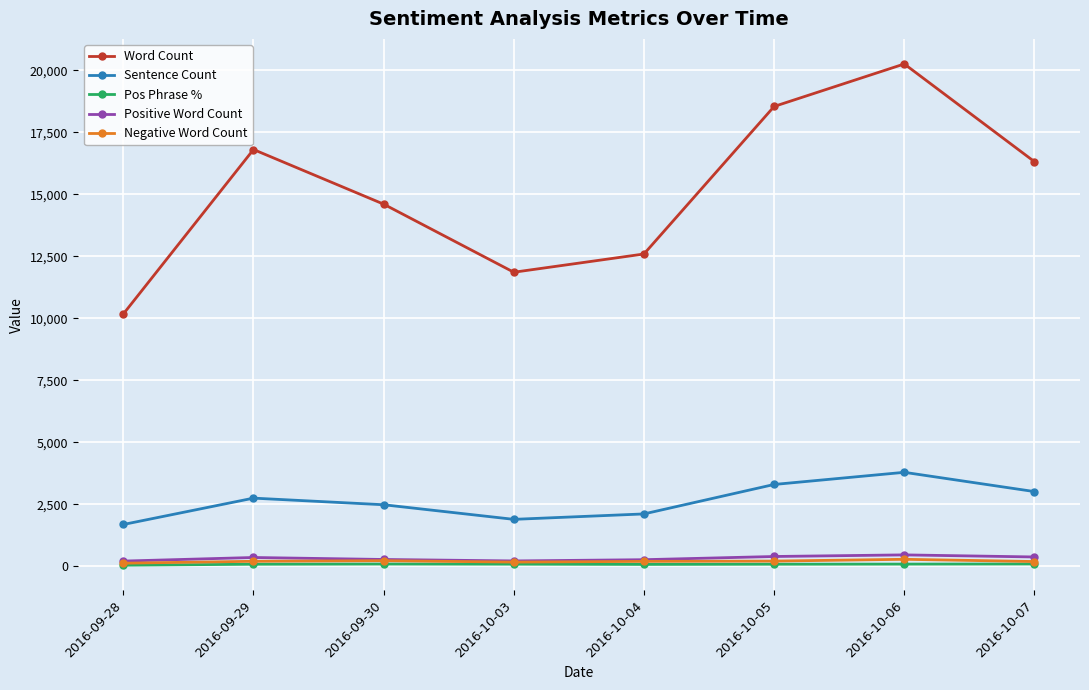

What are all the series names shown in the legend?

Word Count, Sentence Count, Pos Phrase %, Positive Word Count, Negative Word Count